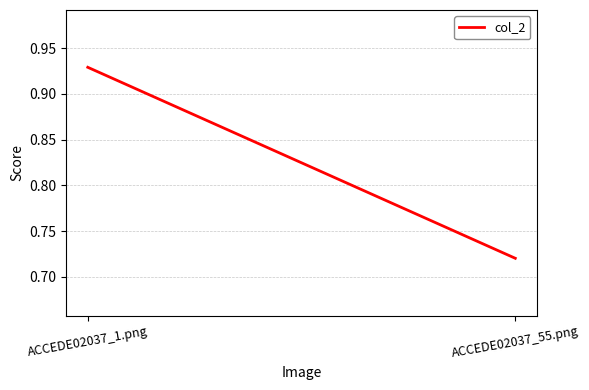

What position from the left is ACCEDE02037_55.png?

2